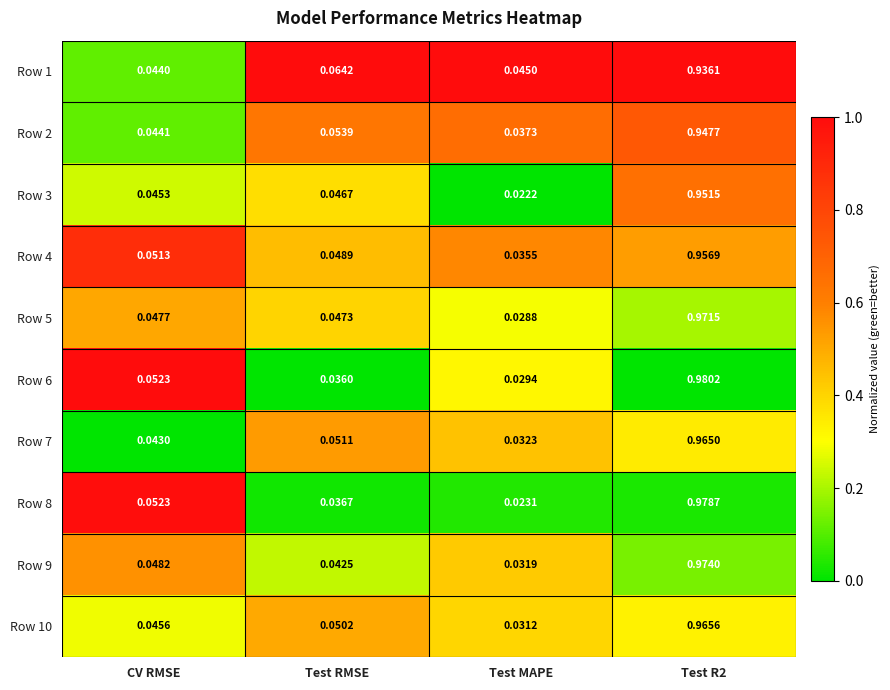

Is the value of Row 1 at Test R2 greater than the value of Row 4 at Test R2?

No